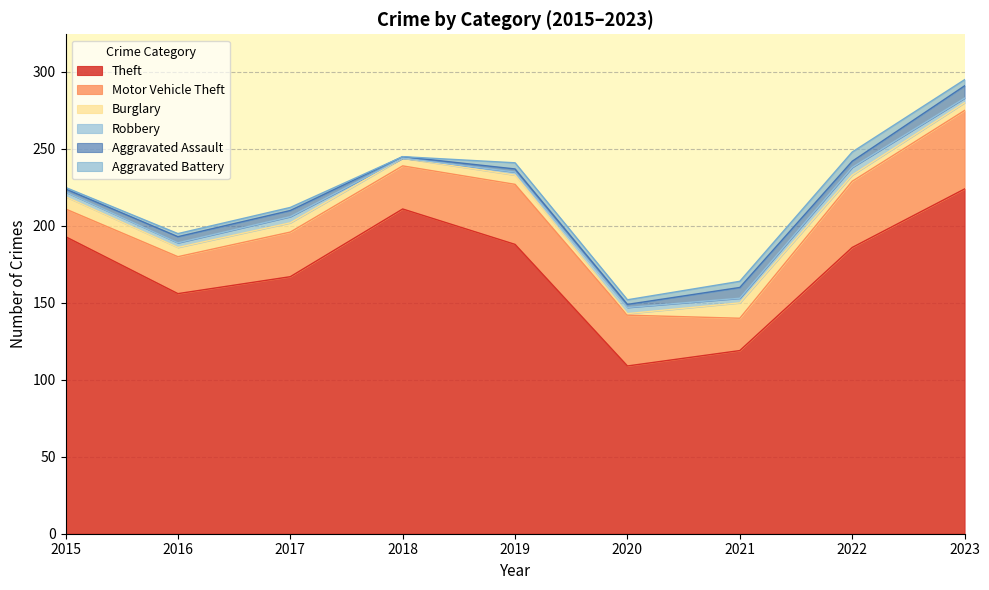

The value of Aggravated Battery at 2020 is 2. True or false?

False